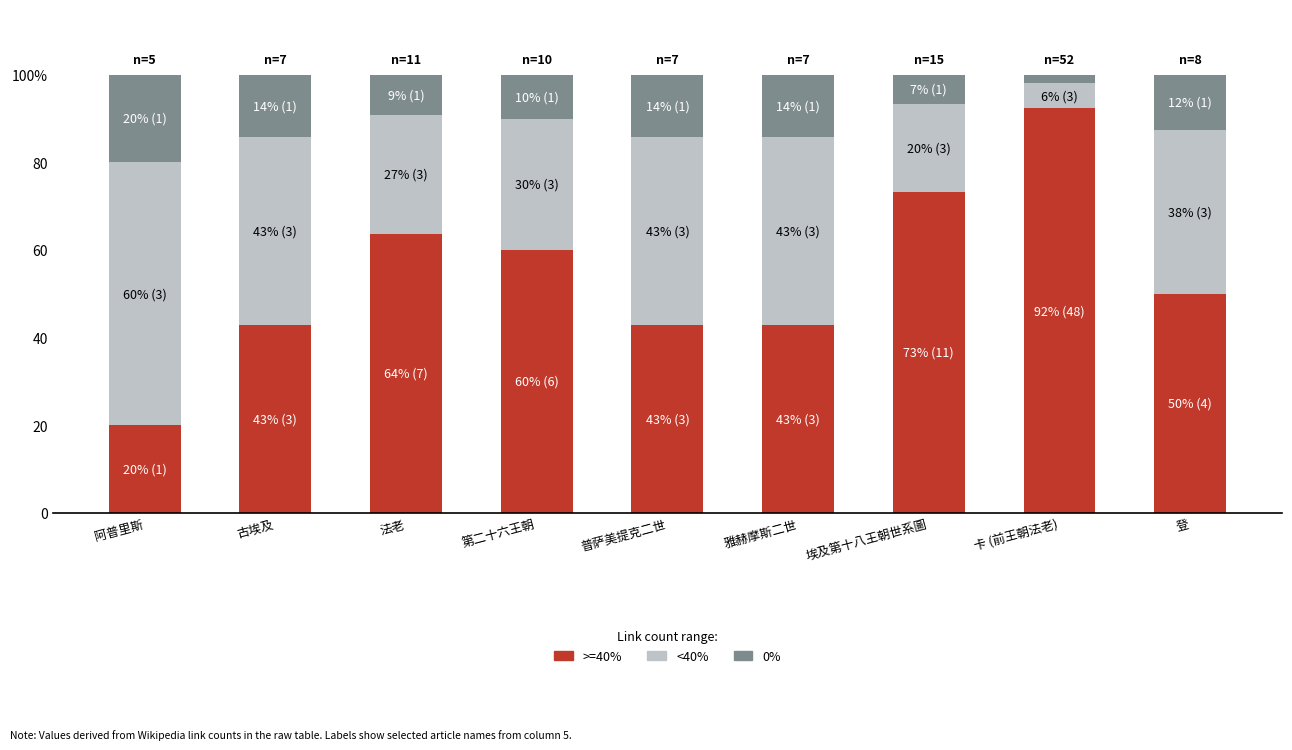

Which series has the largest total across all categories?

>=40%